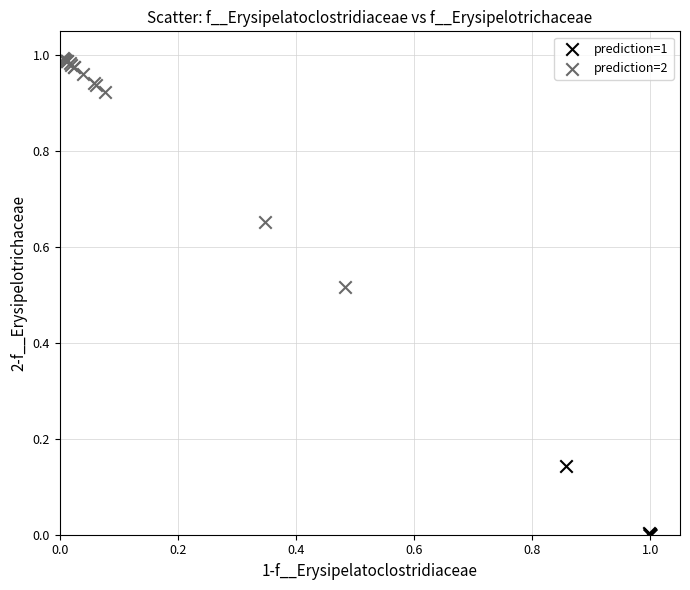

Which series reaches the minimum Y coordinate?

prediction=1